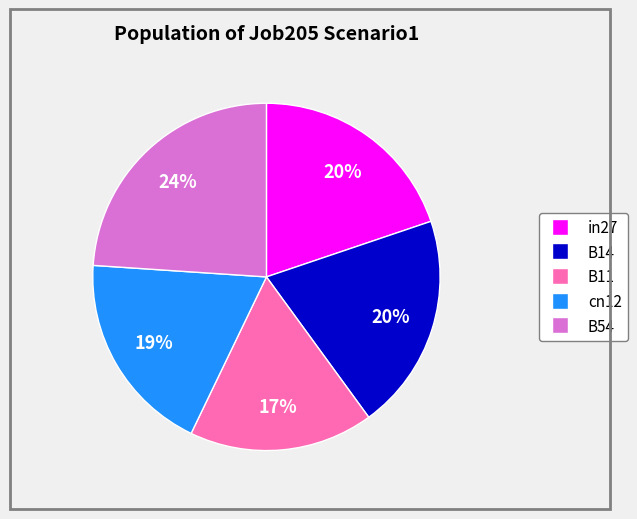

Is it true that cn12 is 19% of the pie?

True